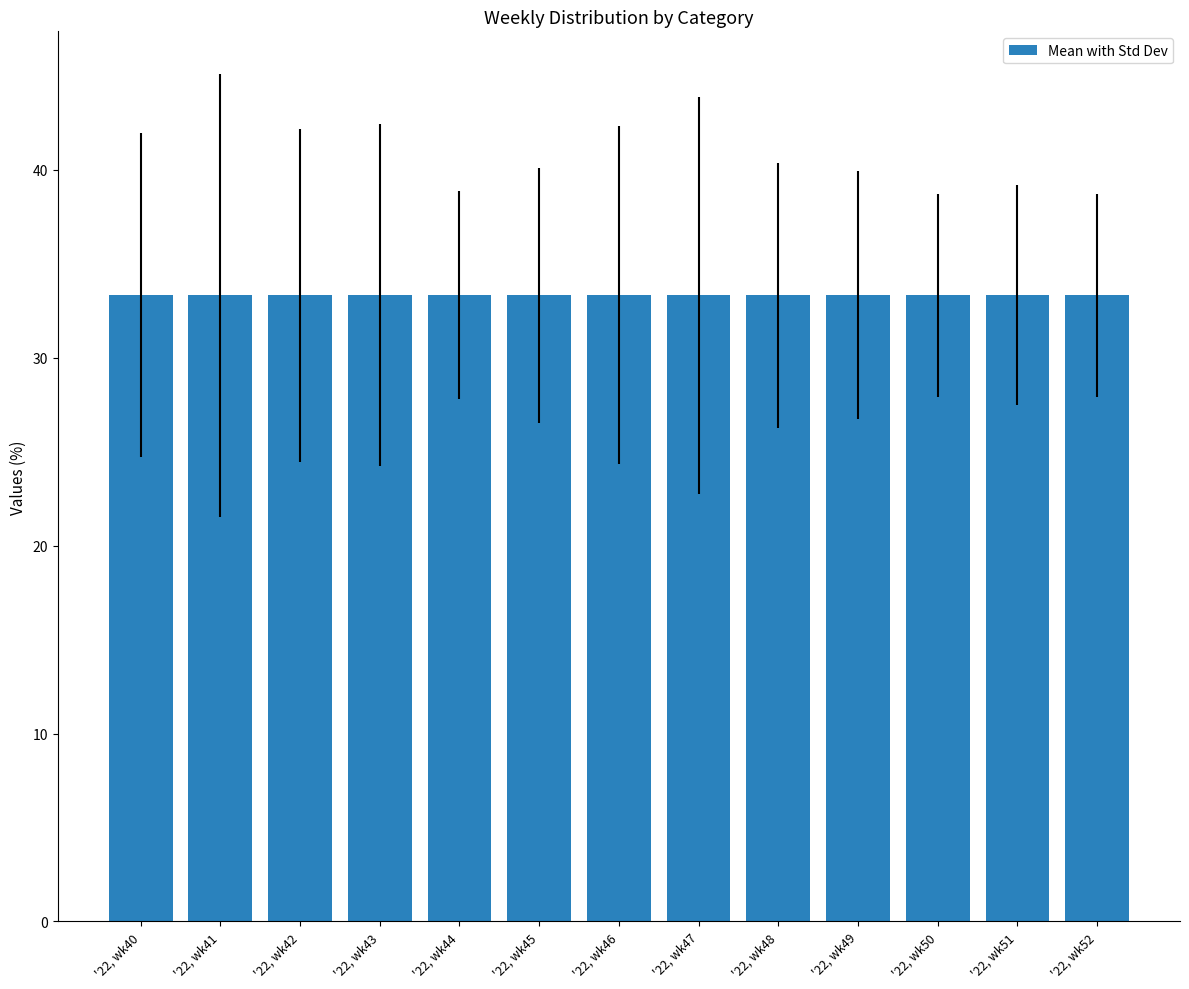

Where is OTHER nearest to the value 30?

'22, wk43